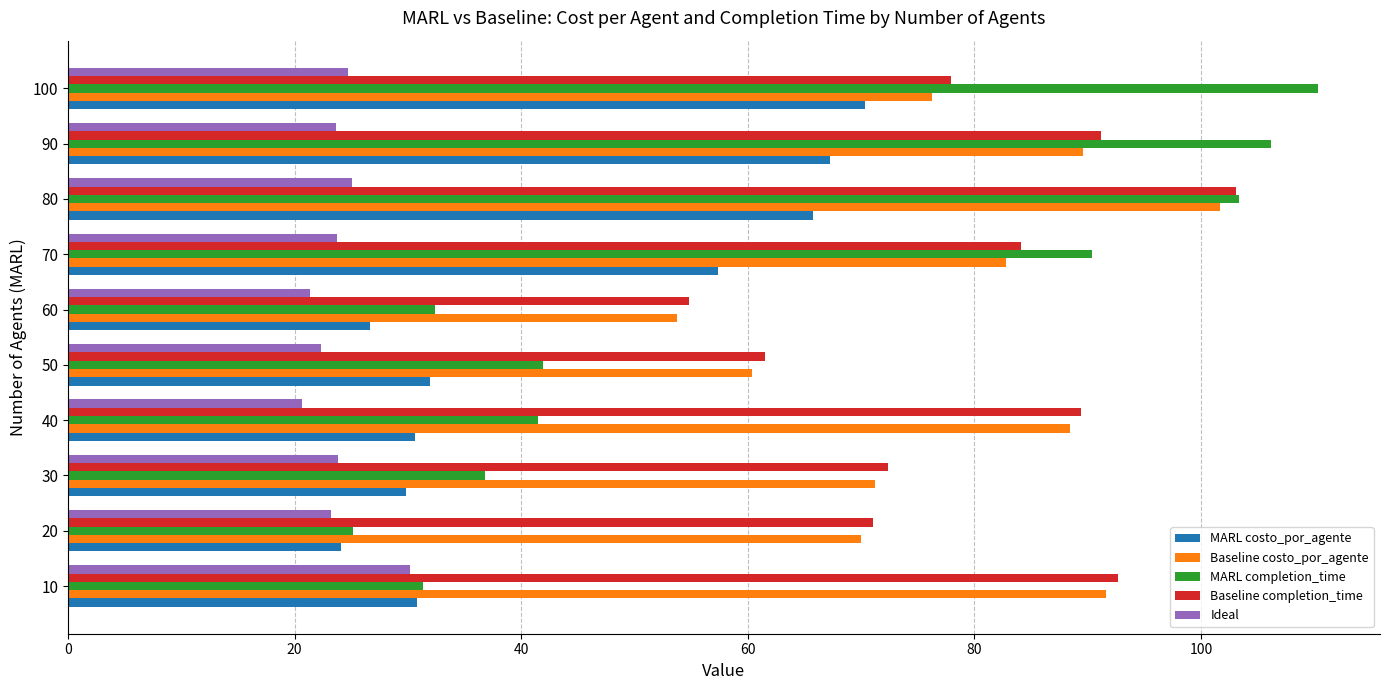

Between 20 and 100, which series saw the biggest shift?

MARL completion_time